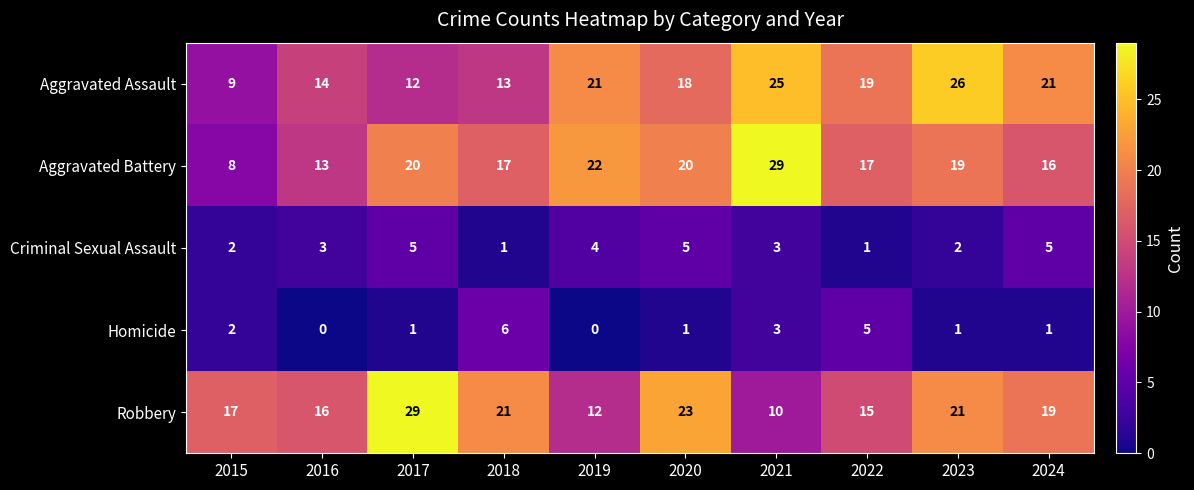

At how many categories does at least one series exceed 8?

10